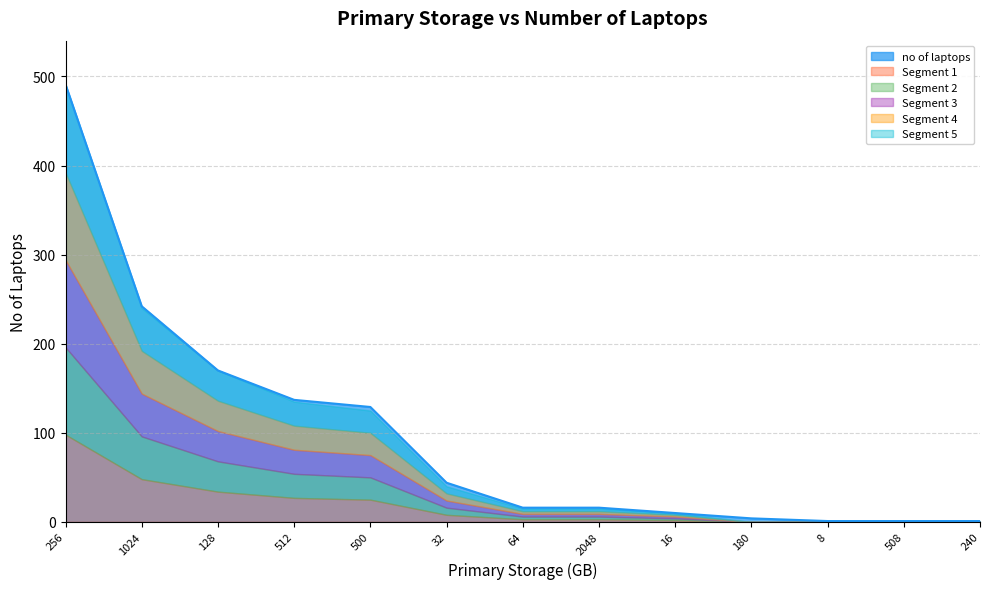

What is the label of the 3rd point from the right?

8